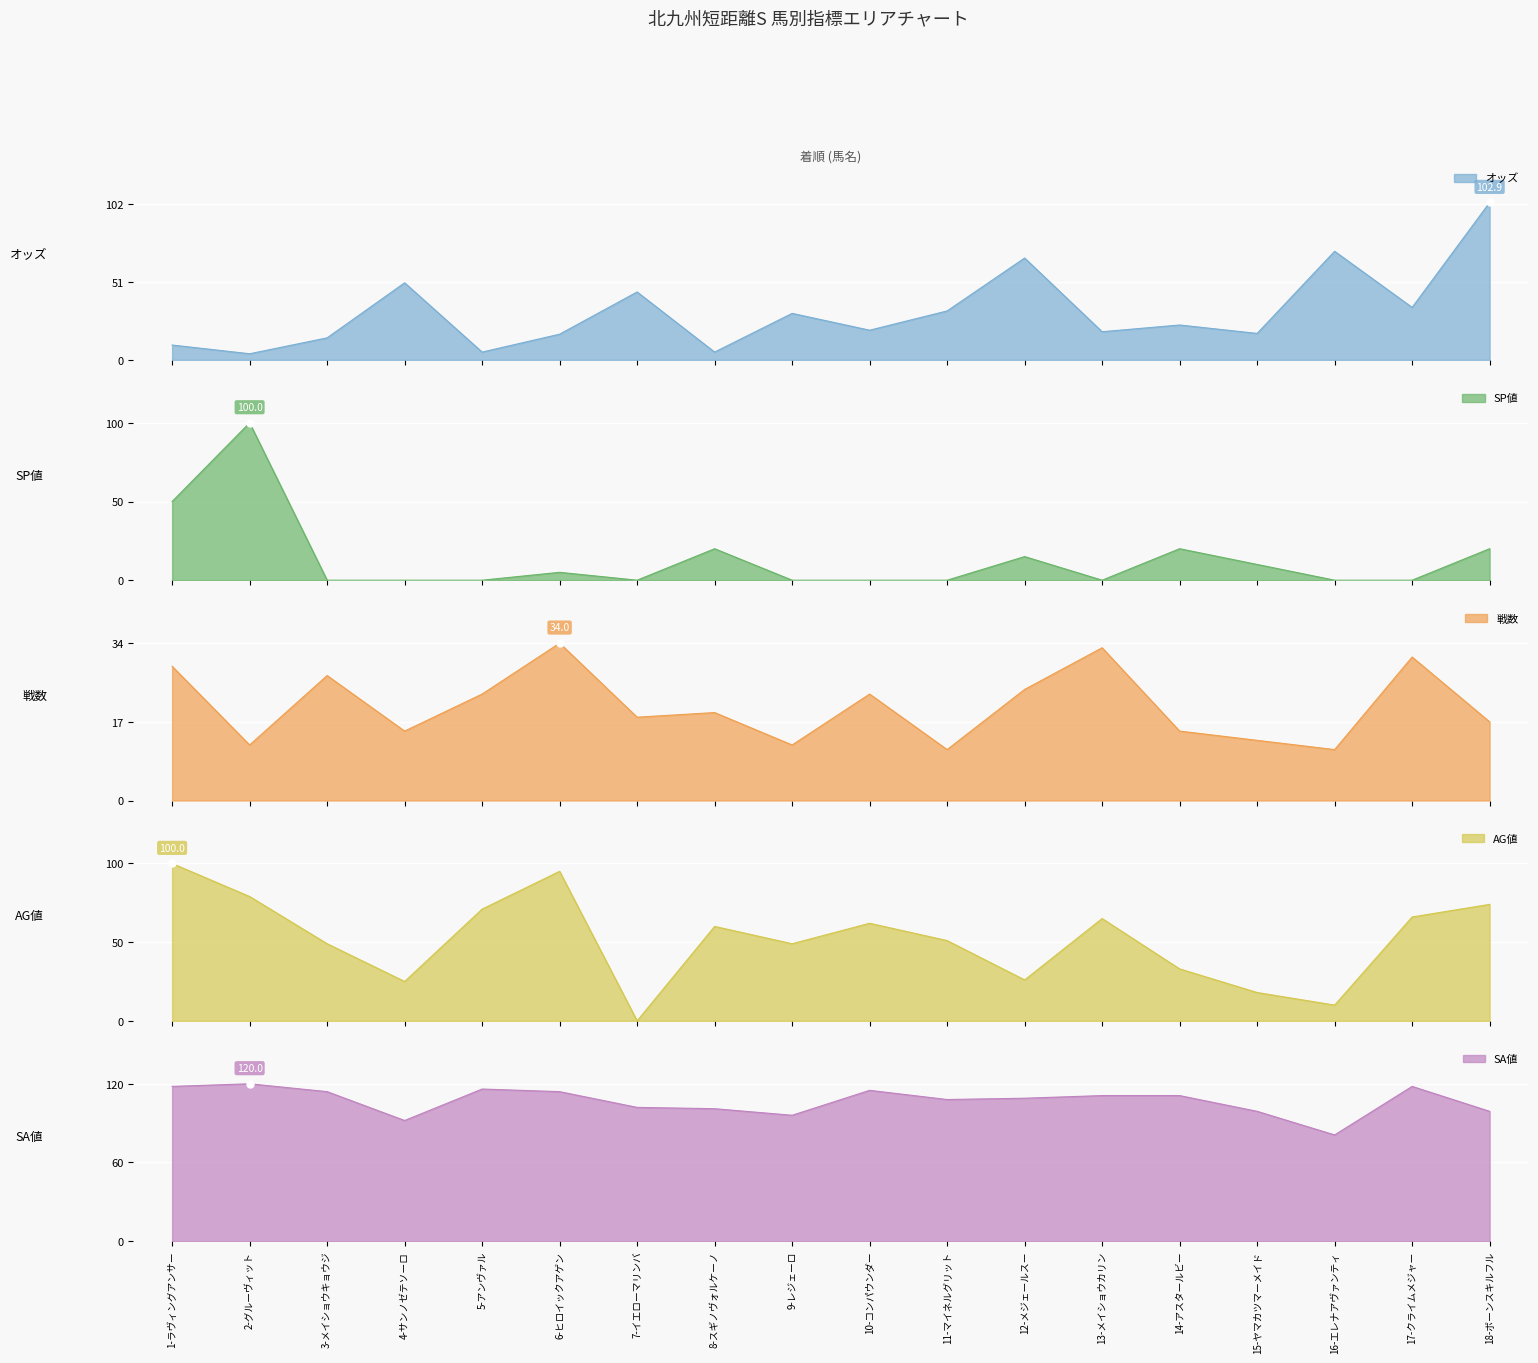

The value of AG値 at 11-マイネルグリット is 51.0. True or false?

True